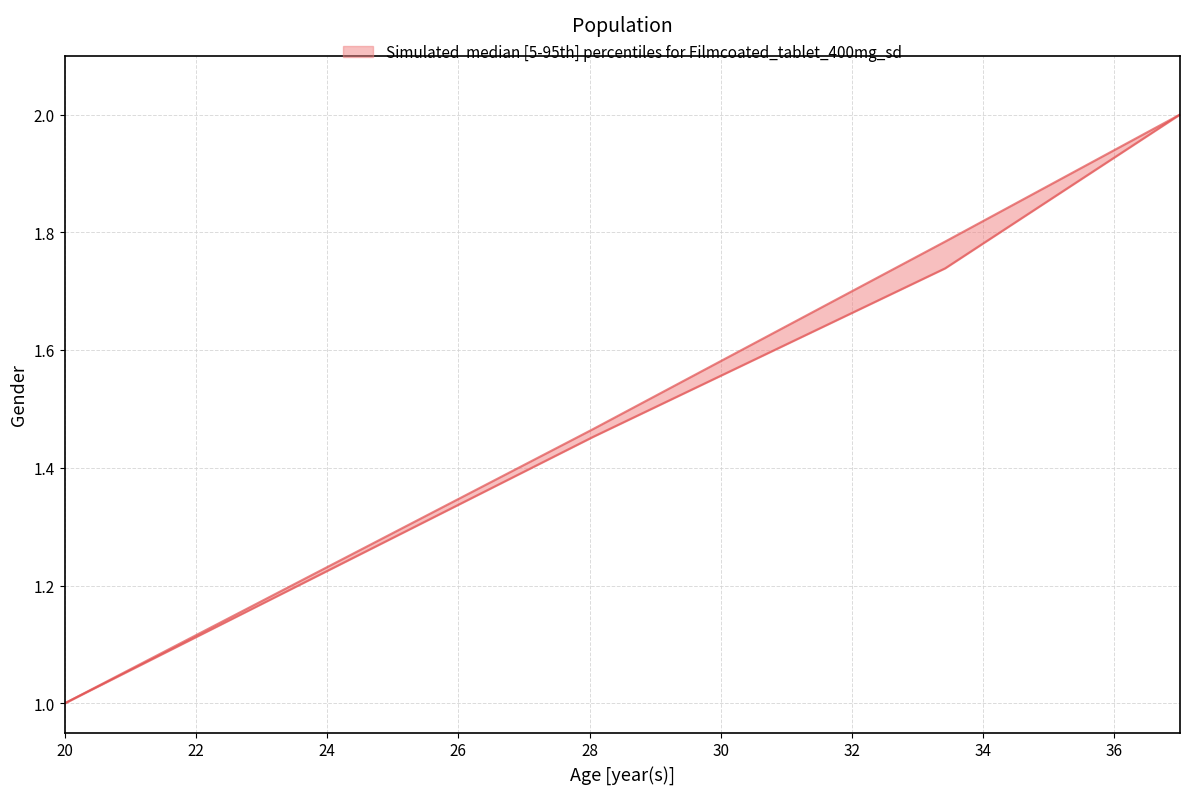

What position from the right is 22?

19